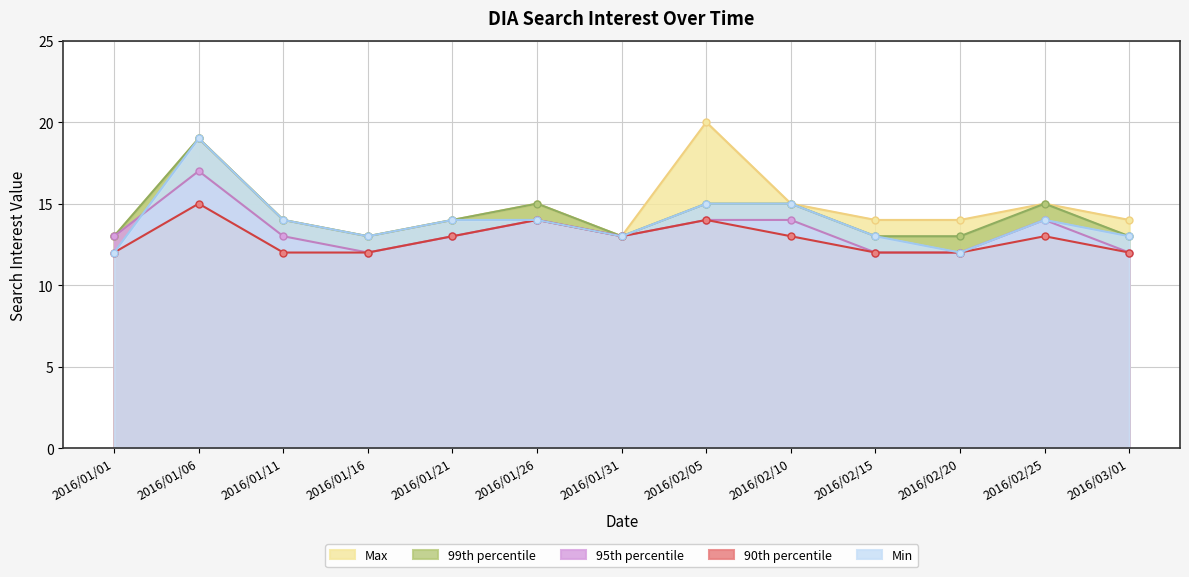

Is the value of Min at 2016/02/20 greater than the value of 95th percentile at 2016/02/05?

No